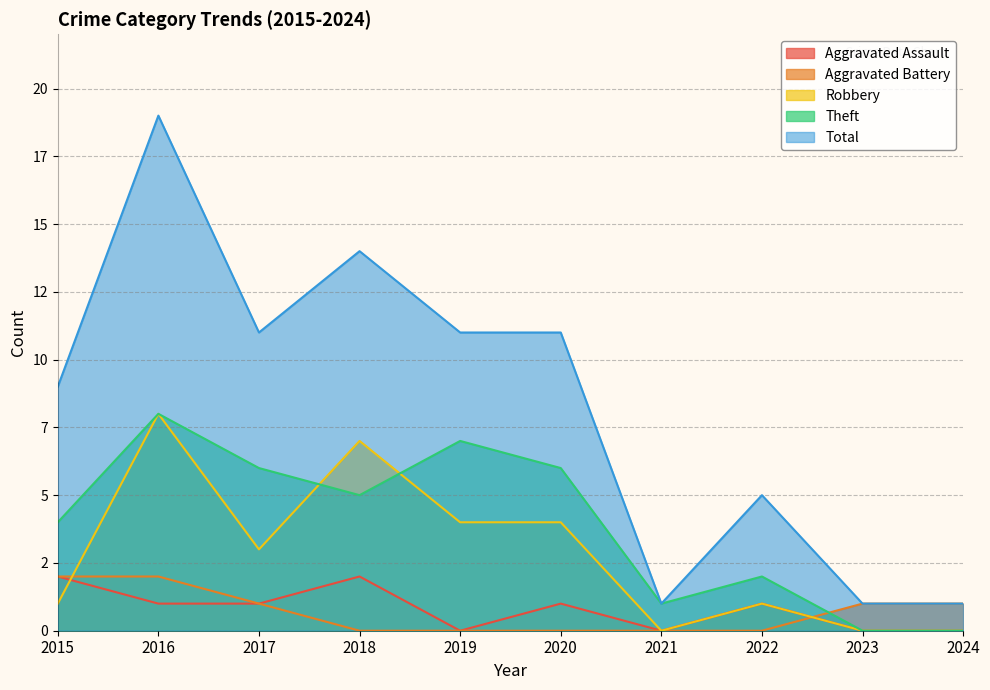

List the labels in order of Robbery value, smallest first.

2021, 2023, 2024, 2015, 2022, 2017, 2019, 2020, 2018, 2016